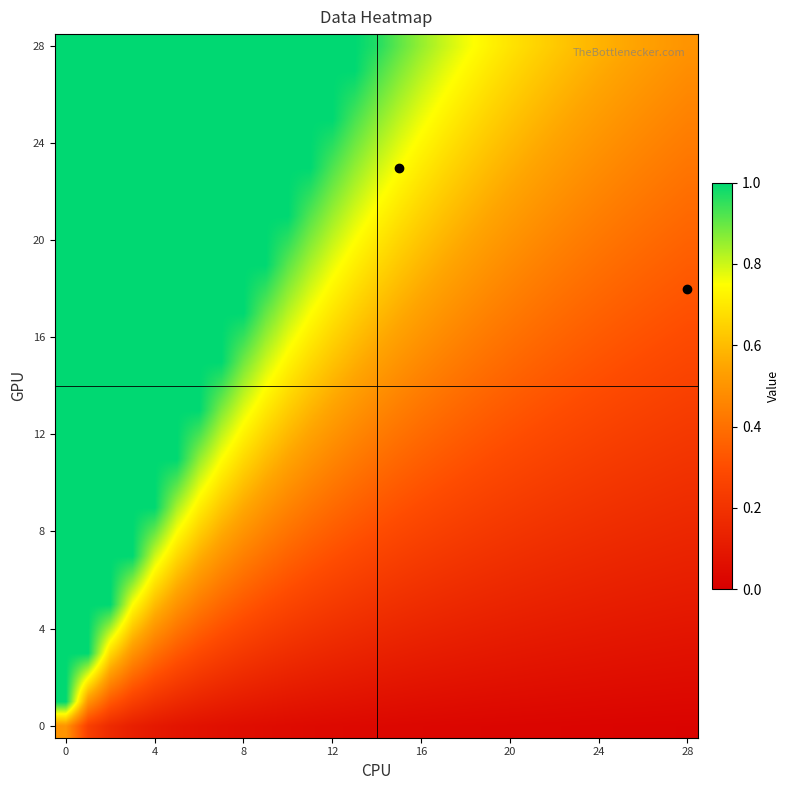

What is the maximum value shown in the chart?

1.0